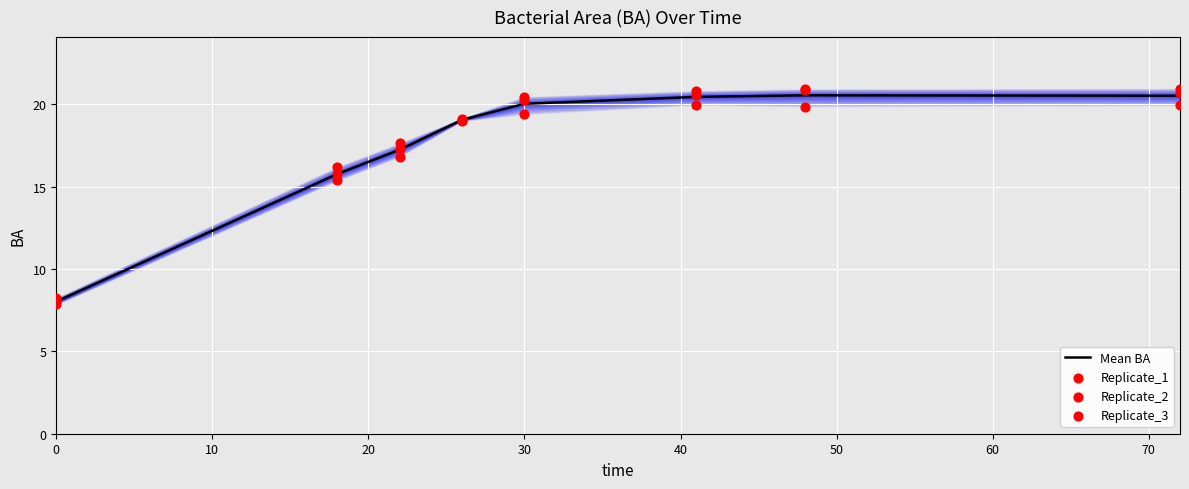

At how many categories does at least one series exceed 19?

5